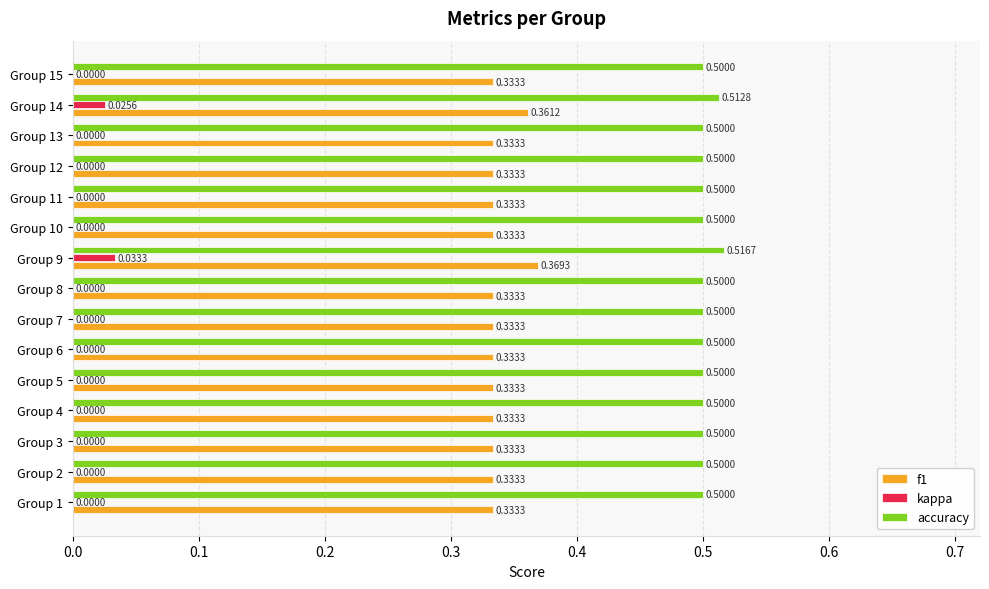

What is the sum of the f1 values at Group 15 and Group 7?

0.7